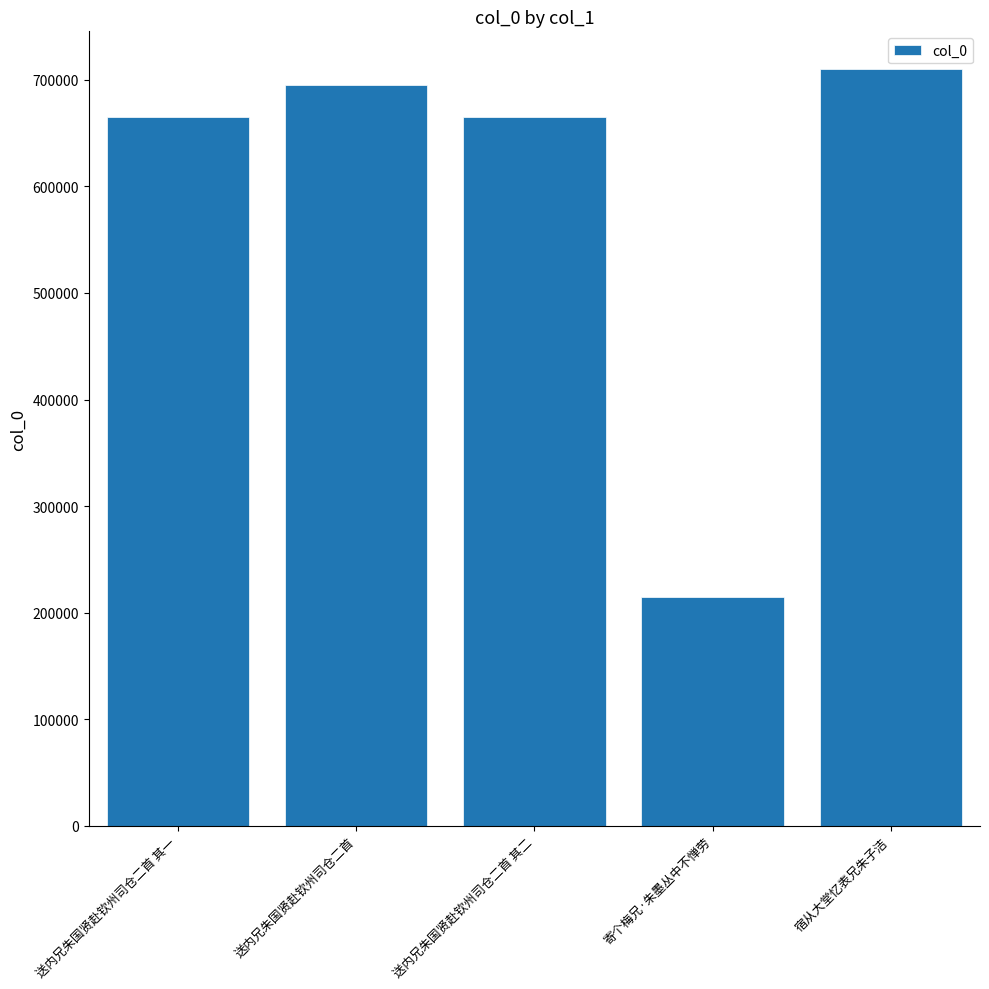

True or false: the data shows 210929 at 送内兄朱国贤赴钦州司仓二首 其二.

False